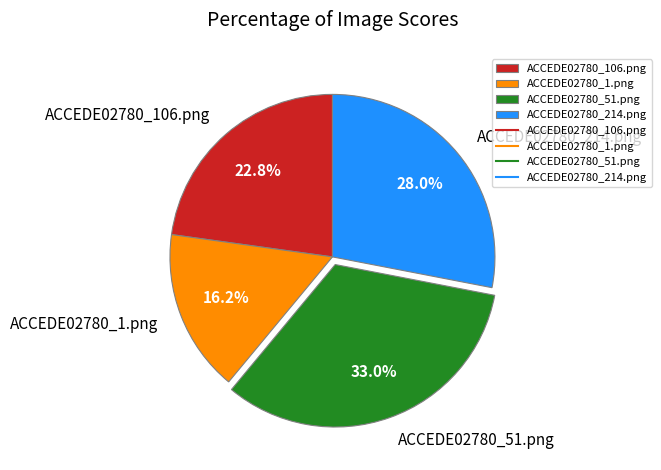

What percentage is the ACCEDE02780_1.png slice, to the nearest percent?

16%